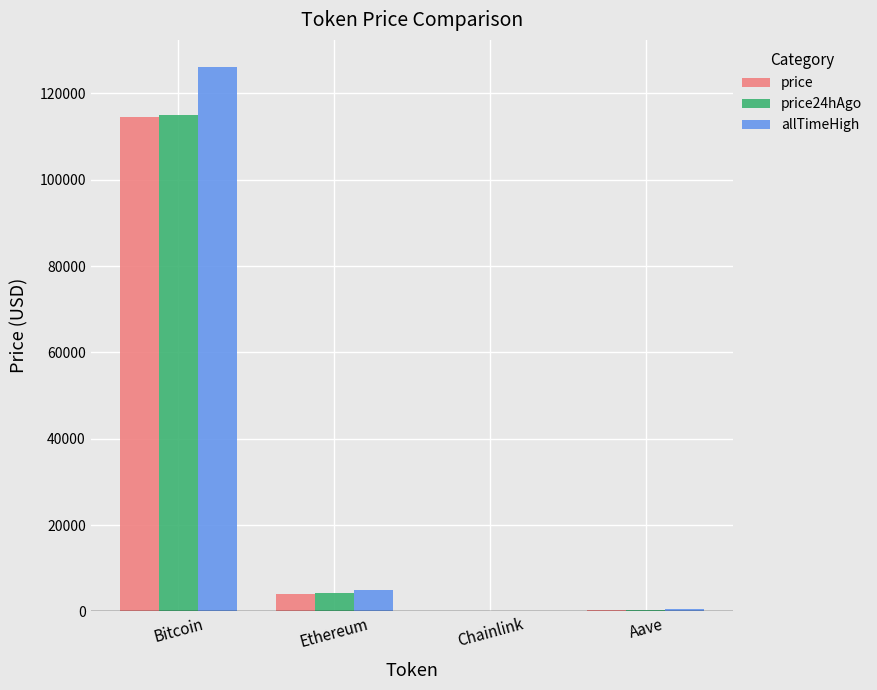

The value of price24hAgo at Bitcoin is 114991.0. True or false?

True